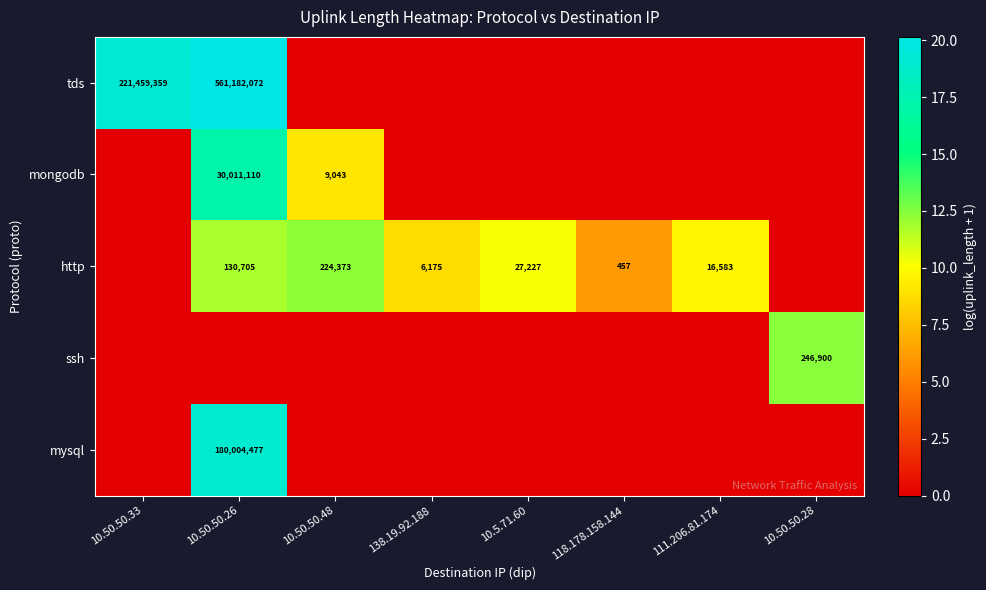

What is the spread (max minus min) of values at 138.19.92.188?

8.7